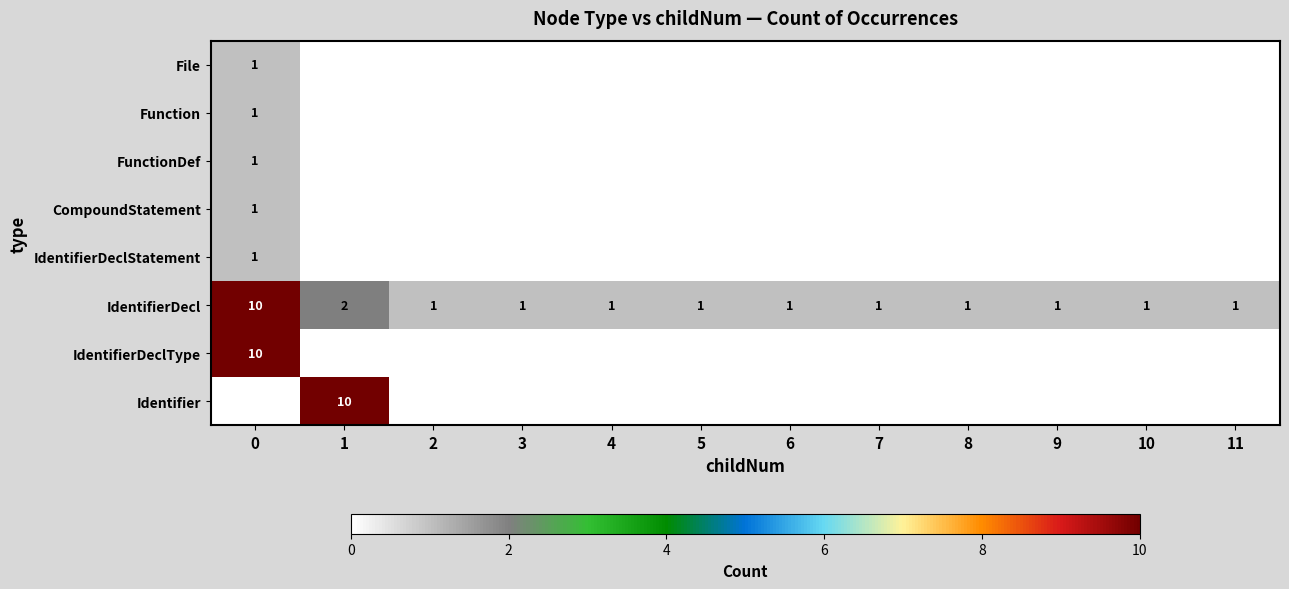

Between 10 and 2, which is larger?

10